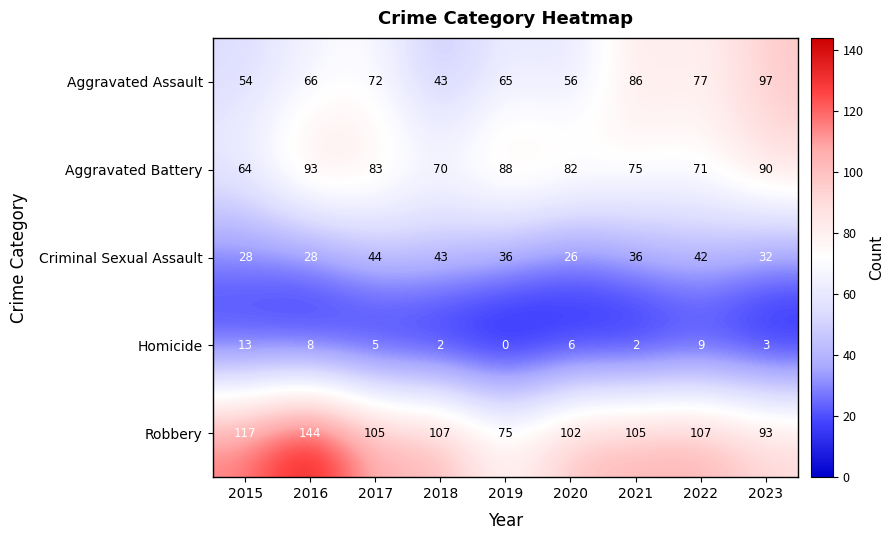

True or false: Aggravated Assault has a value of 54 at 2015.

True